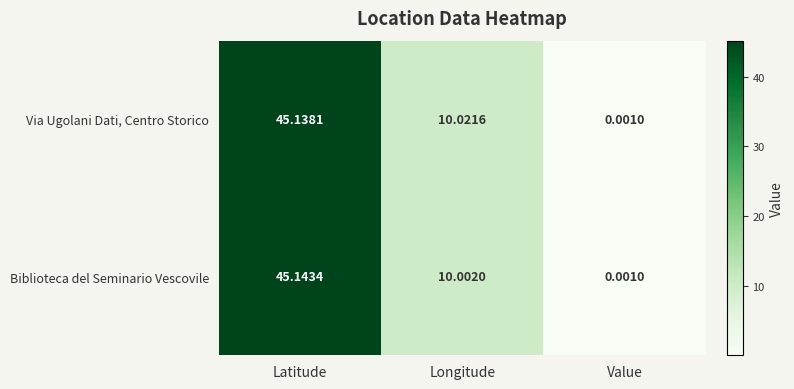

Which series has the largest range (max minus min)?

Biblioteca del Seminario Vescovile